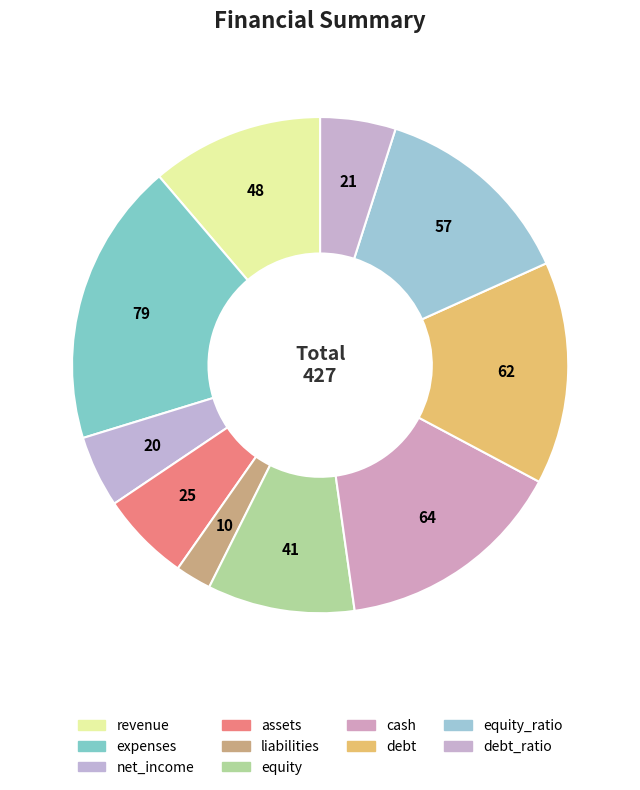

True or false: revenue accounts for 11% of the total.

True